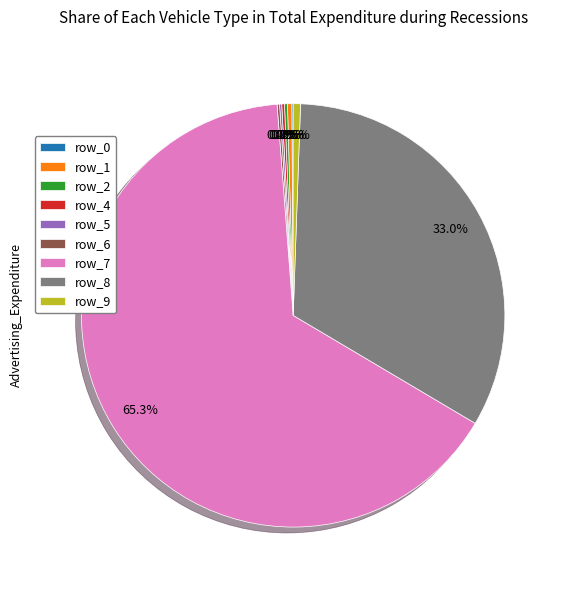

To the nearest percent, what is the difference between the largest and smallest slice percentages?

65%